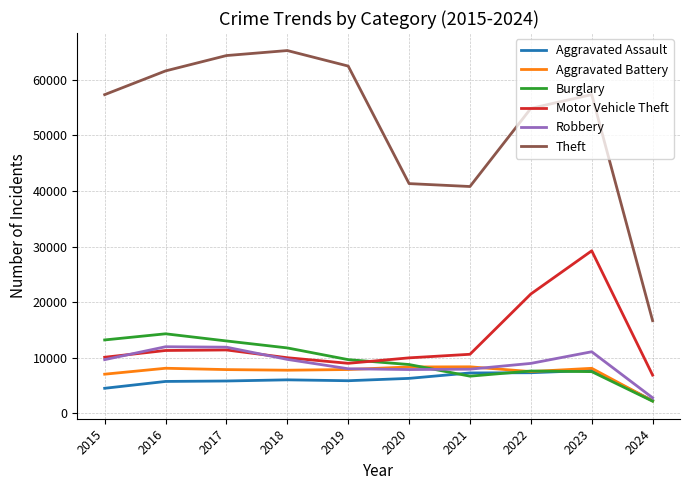

Count the number of data series in this chart.

6